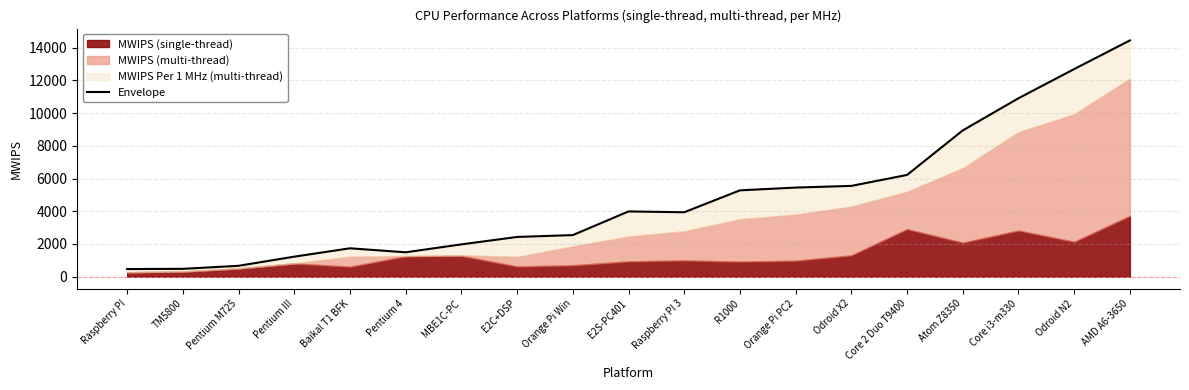

Rank the categories by value from highest to lowest.

AMD A6-3650, Odroid N2, Core i3-m330, Atom Z8350, Core 2 Duo T9400, Odroid X2, Orange Pi PC2, R1000, E2S-PC401, Raspberry PI 3, Orange Pi Win, E2C+DSP, MBE1C-PC, Baikal T1 BFK, Pentium 4, Pentium III, Pentium M725, TM5800, Raspberry PI